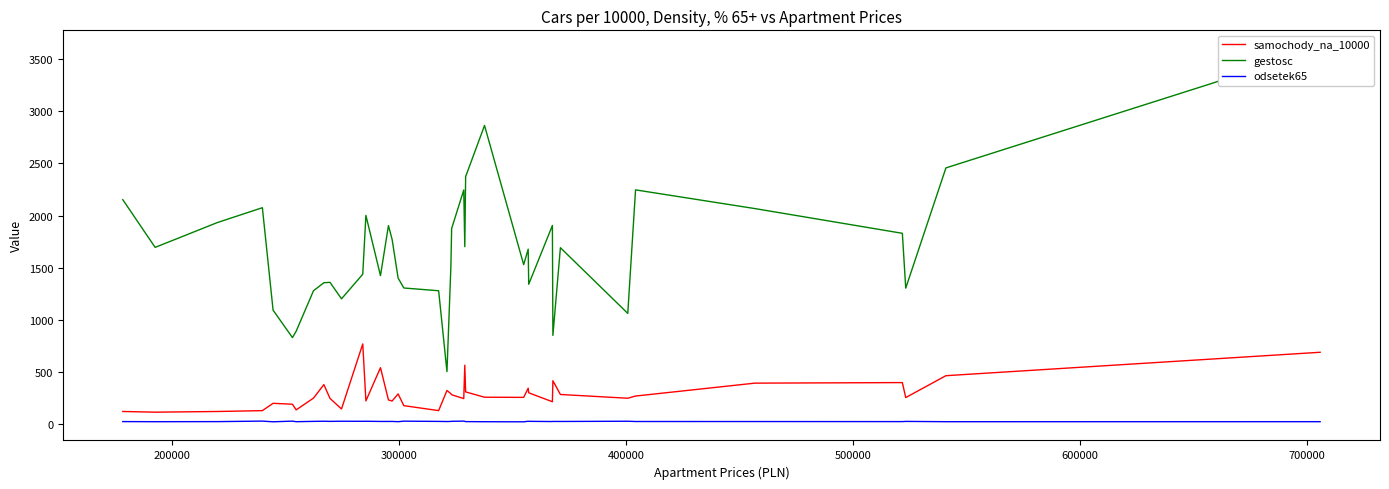

What is the minimum value for samochody_na_10000?

111.0